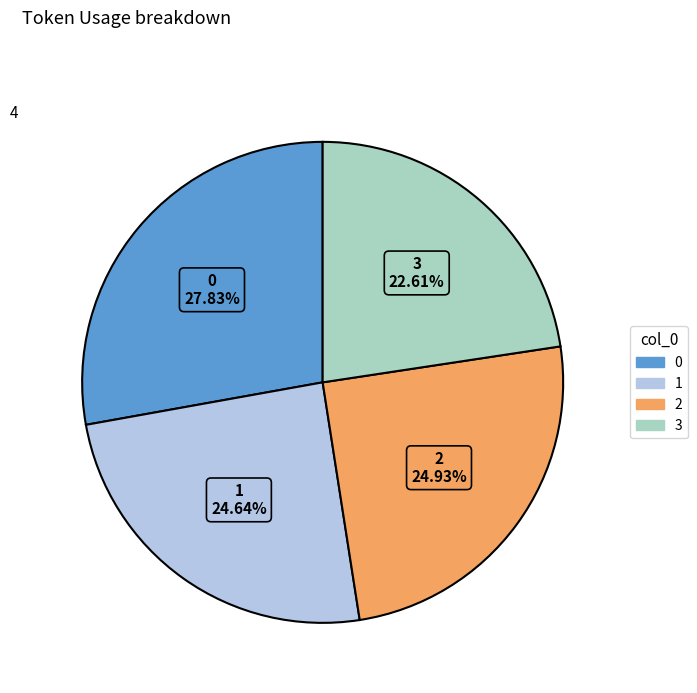

Is it true that 1 is 25% of the pie?

True